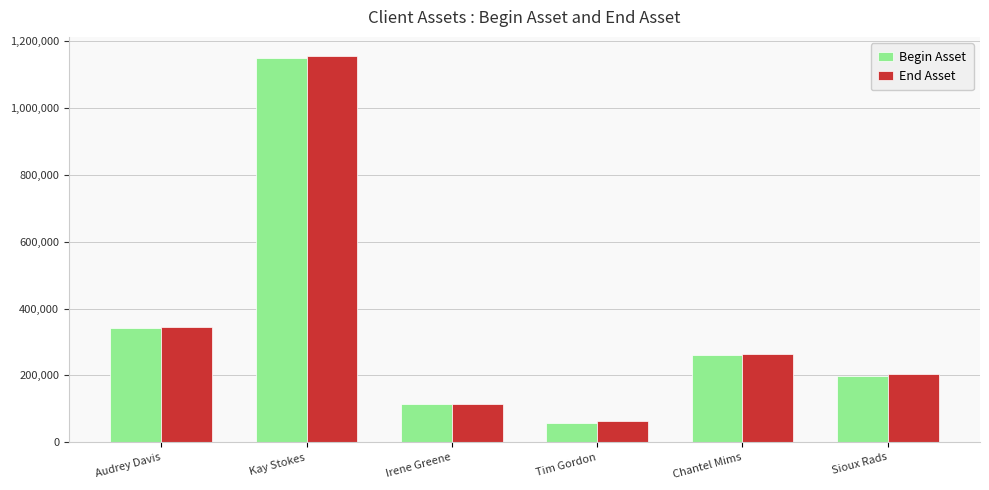

What is the spread (max minus min) of values at Chantel Mims?

3522